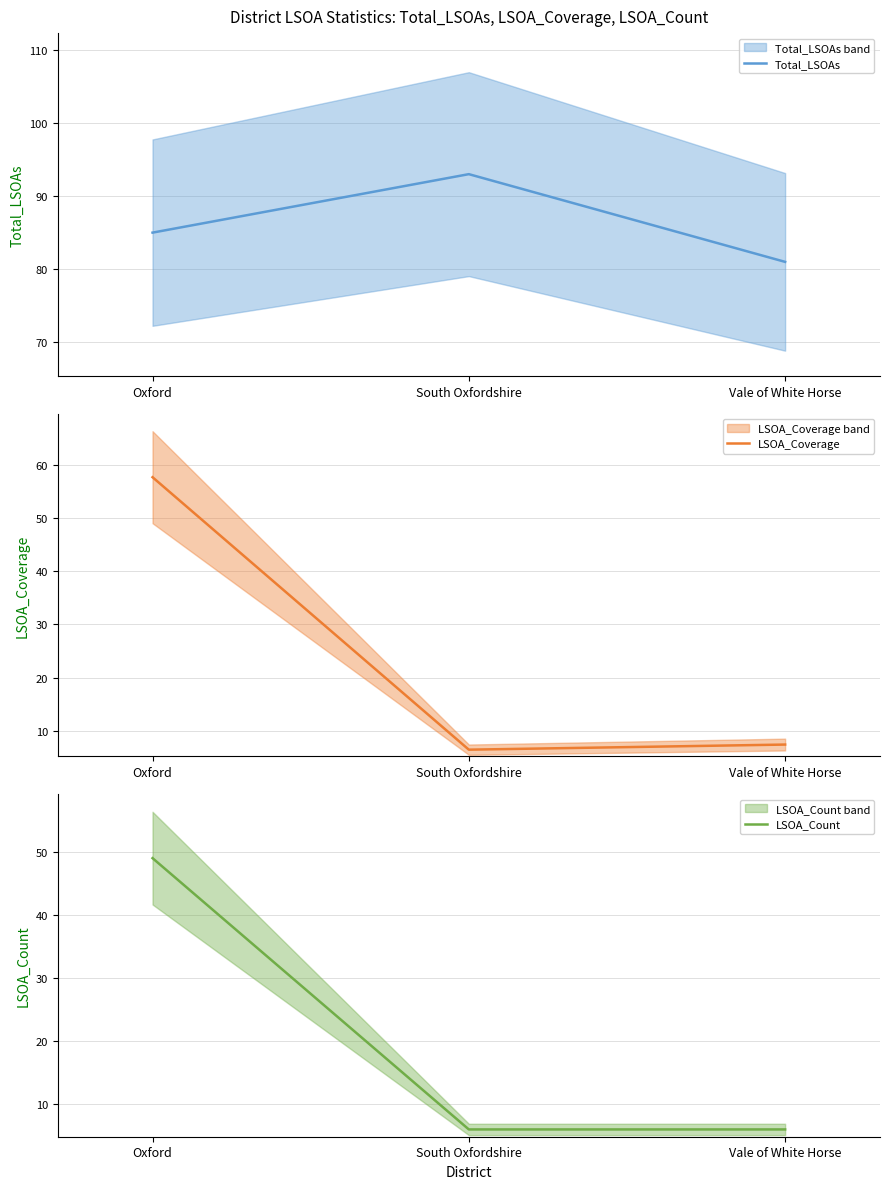

At which category is the sum across all series the highest?

Oxford